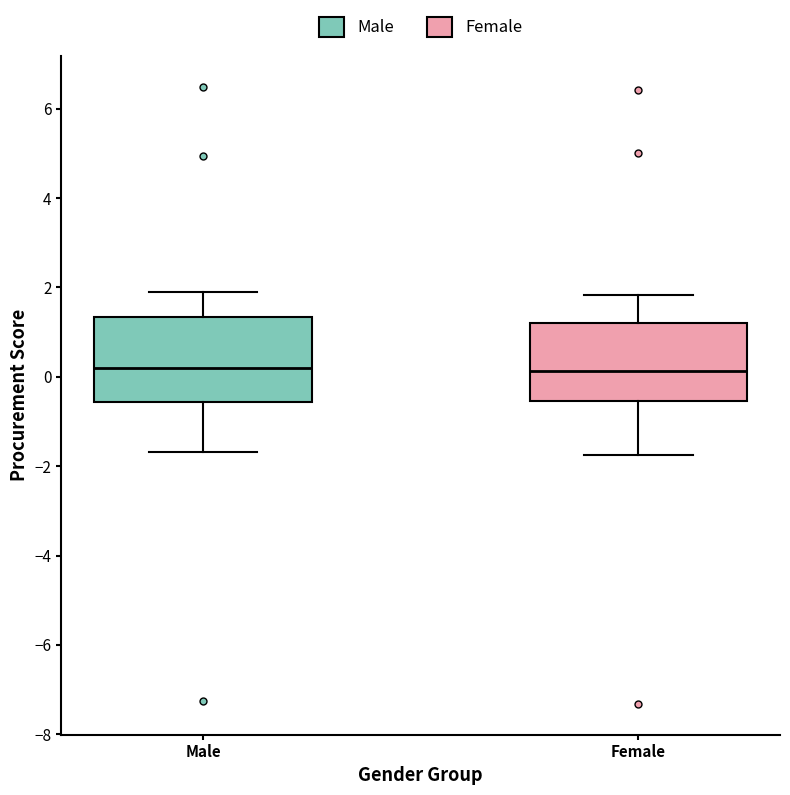

Where is the lower edge of the box for Male on the y-axis? The values are not printed on the chart, so give them approximately, as read against the axis.

-0.6